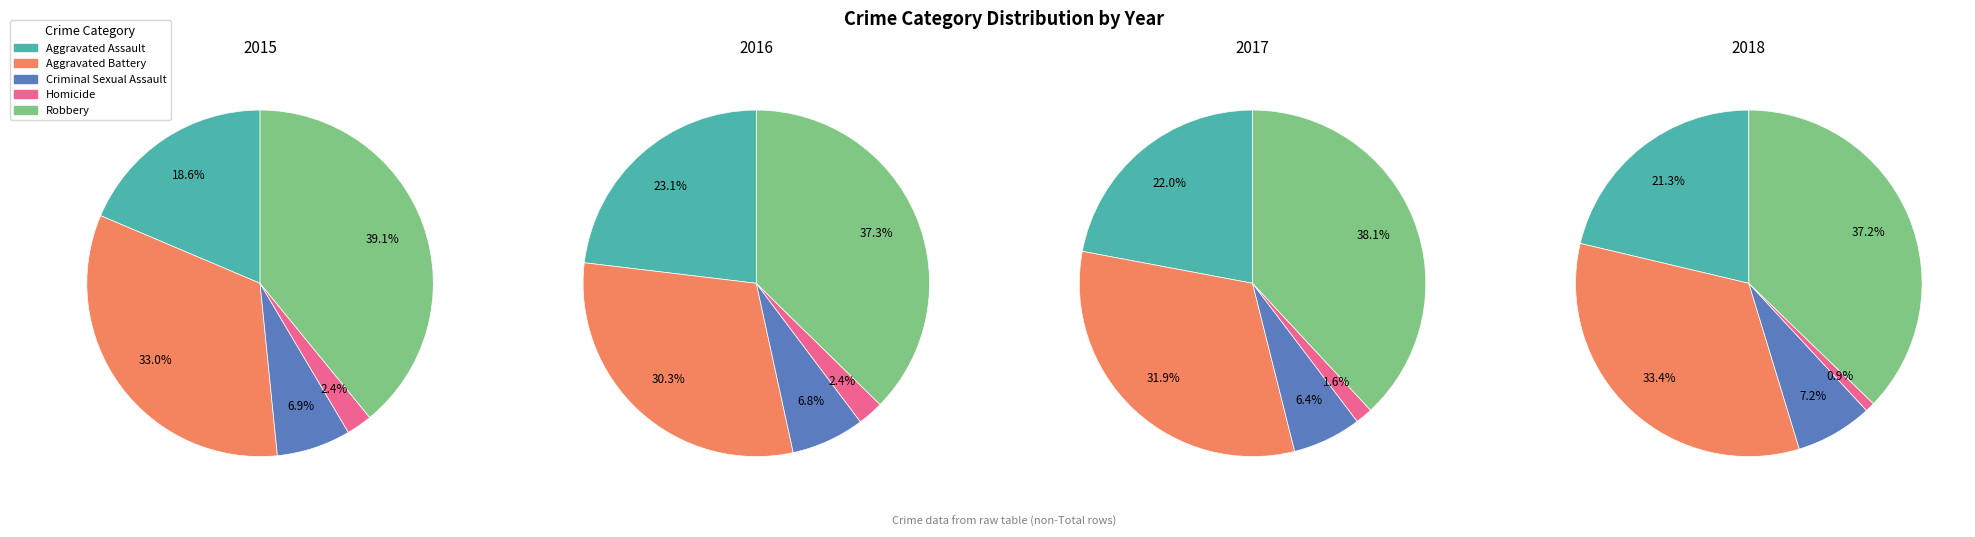

Rank the categories by value from lowest to highest.

Homicide, Criminal Sexual Assault, Aggravated Assault, Aggravated Battery, Robbery